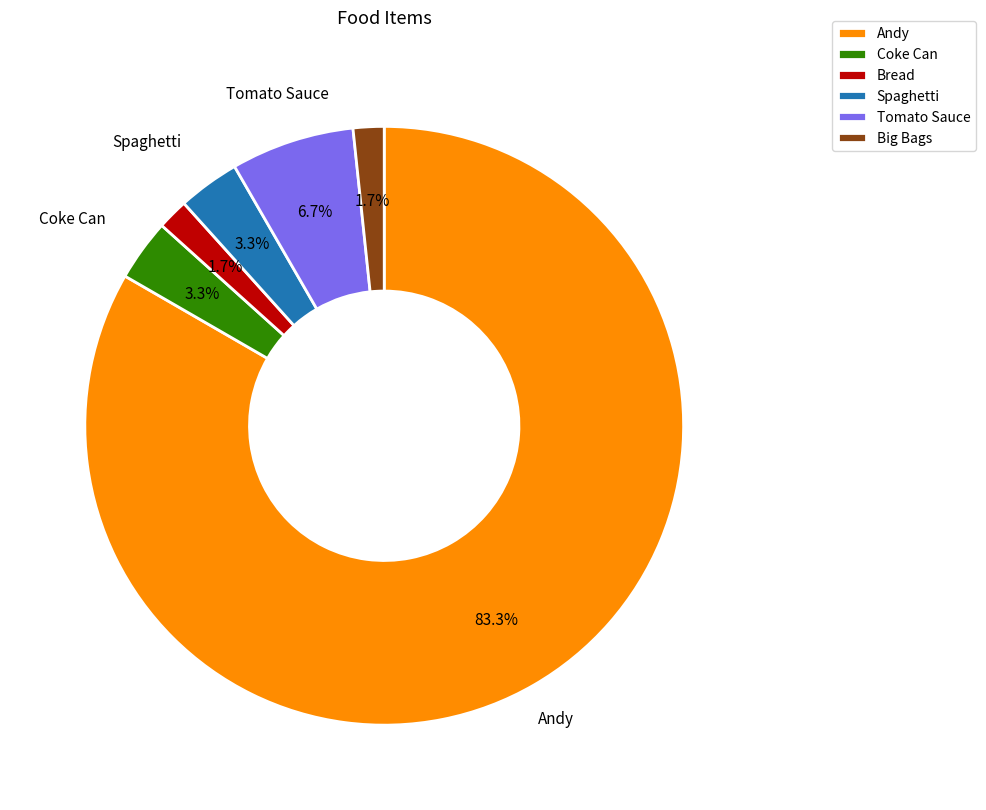

What percentage is the Tomato Sauce slice, to the nearest percent?

7%